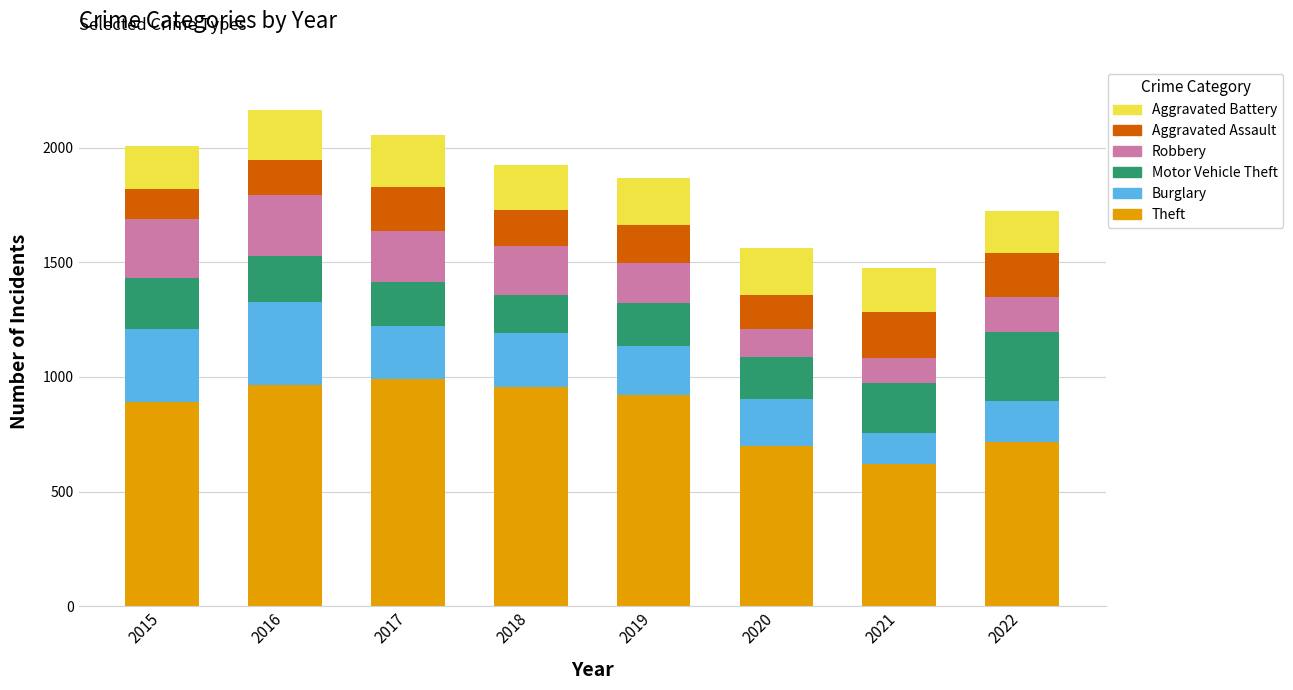

What is the difference between the Theft values at 2022 and 2019?

206